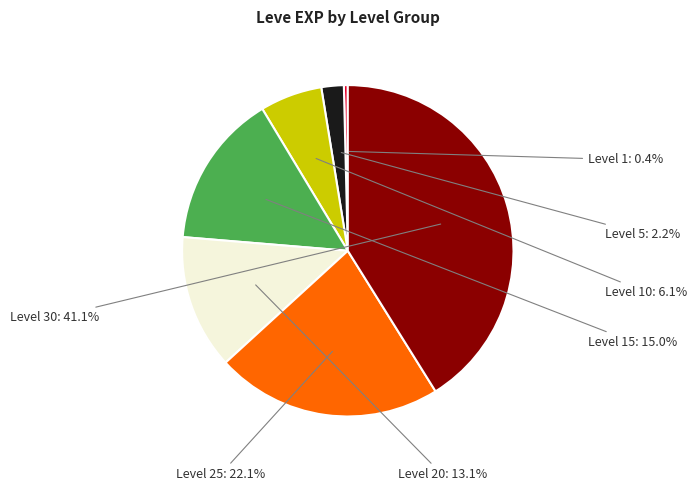

Count the number of slices in the pie.

7